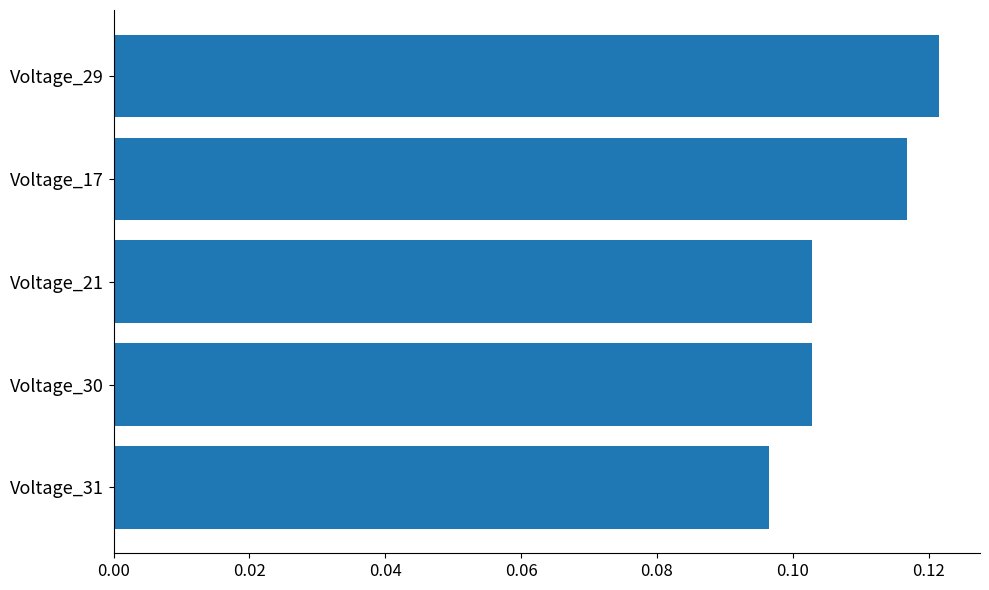

At which category does the chart reach its minimum across all series?

Voltage_31